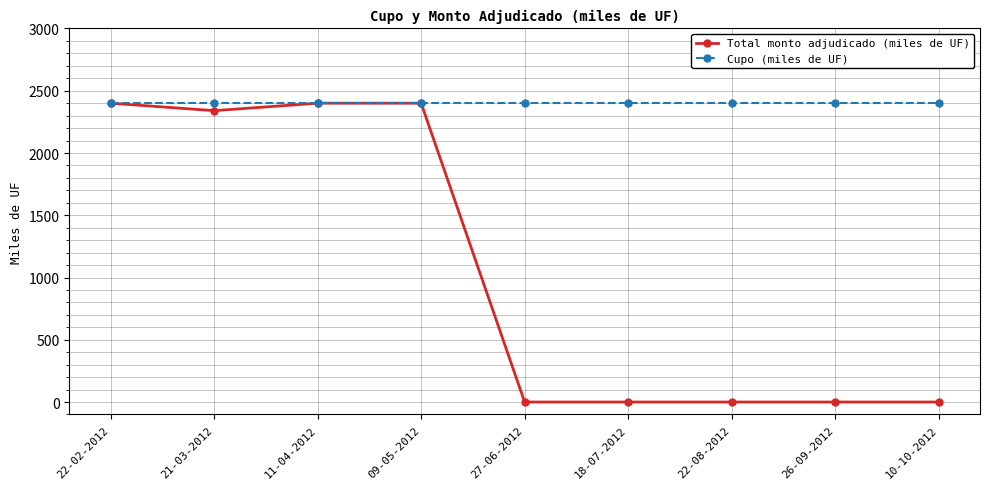

Between 22-02-2012 and 22-08-2012, which series saw the biggest shift?

Total monto adjudicado (miles de UF)